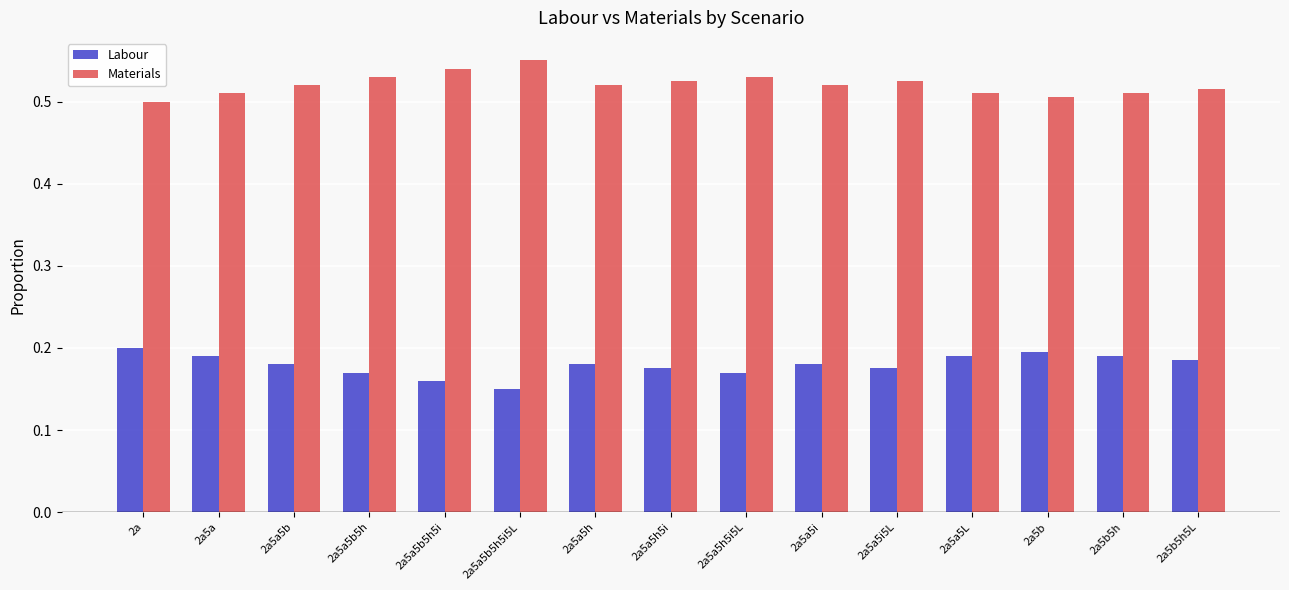

What is the sum of all Materials values?

7.8